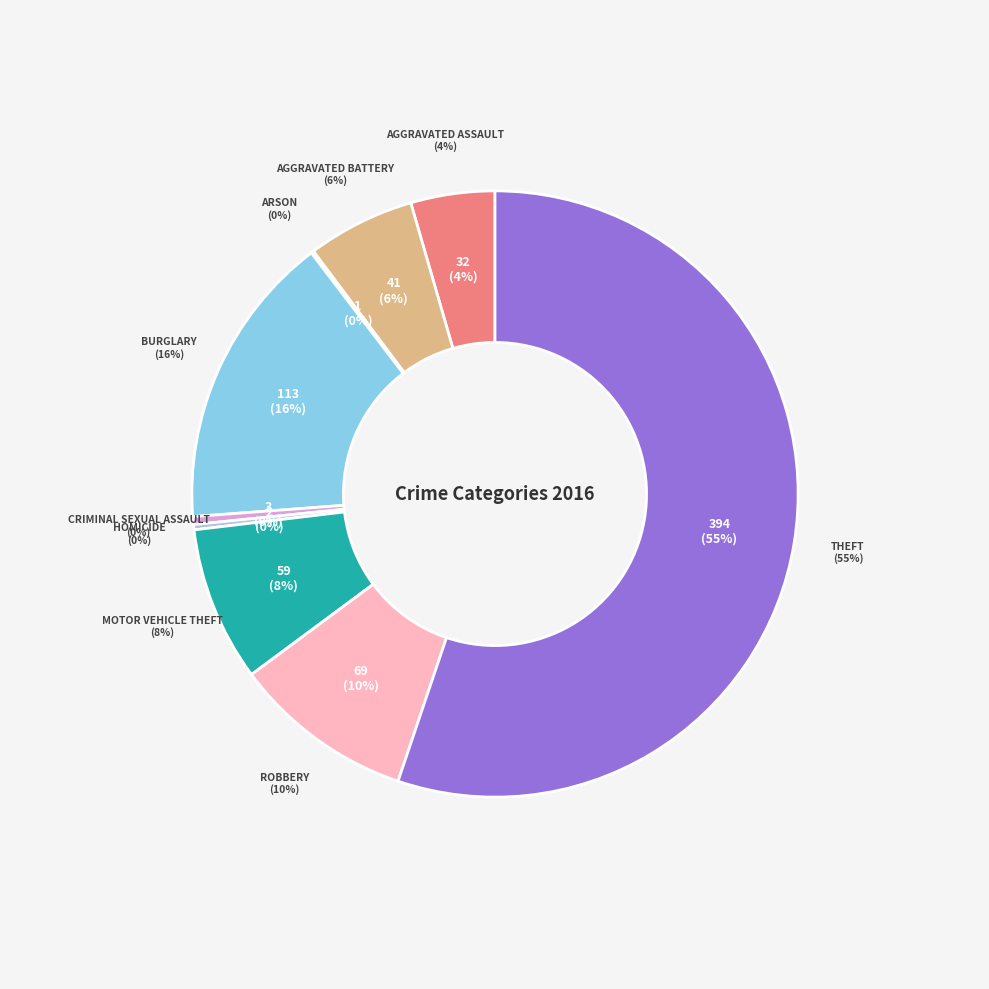

Is Theft the majority of the pie?

Yes